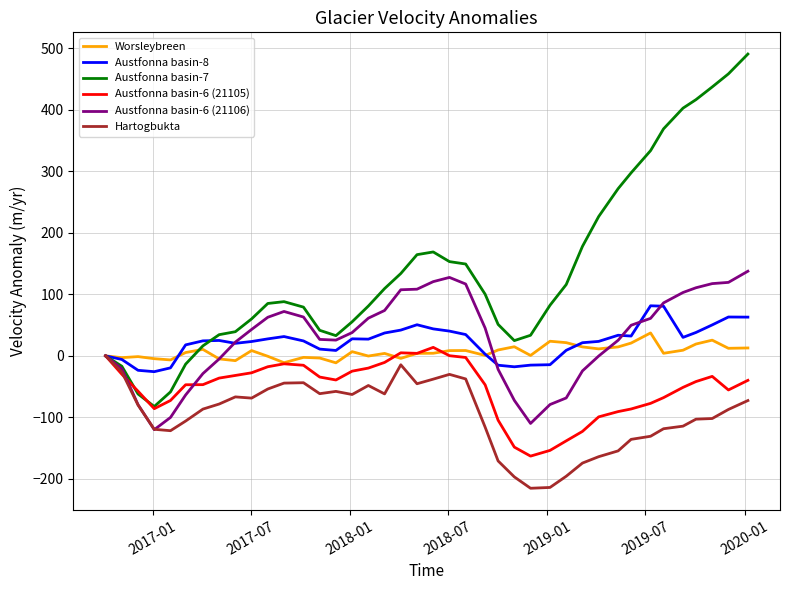

What is the minimum value shown in the chart?

-215.4